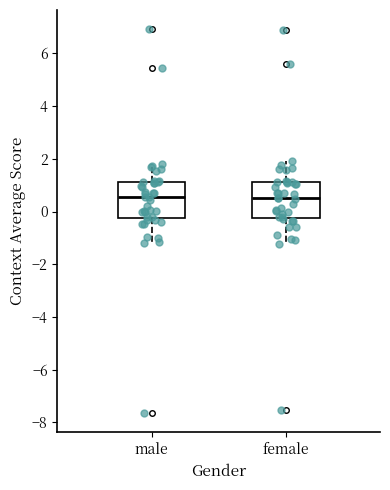

Reading left to right, read every box against the y-axis: the position of its median line, the range the box covers, and the ends of its whiskers. The values are not printed on the chart, so give them approximately, as read against the axis.

male: median 0.6, box -0.2 to 1.2, whiskers -1.2 to 1.8
female: median 0.6, box -0.2 to 1.2, whiskers -1.2 to 1.8